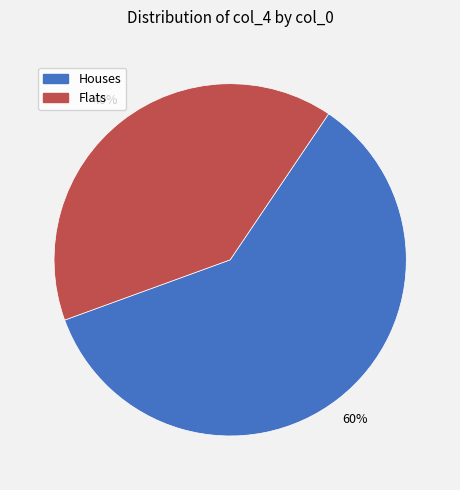

To the nearest percent, what is the difference between the largest and smallest slice percentages?

20%